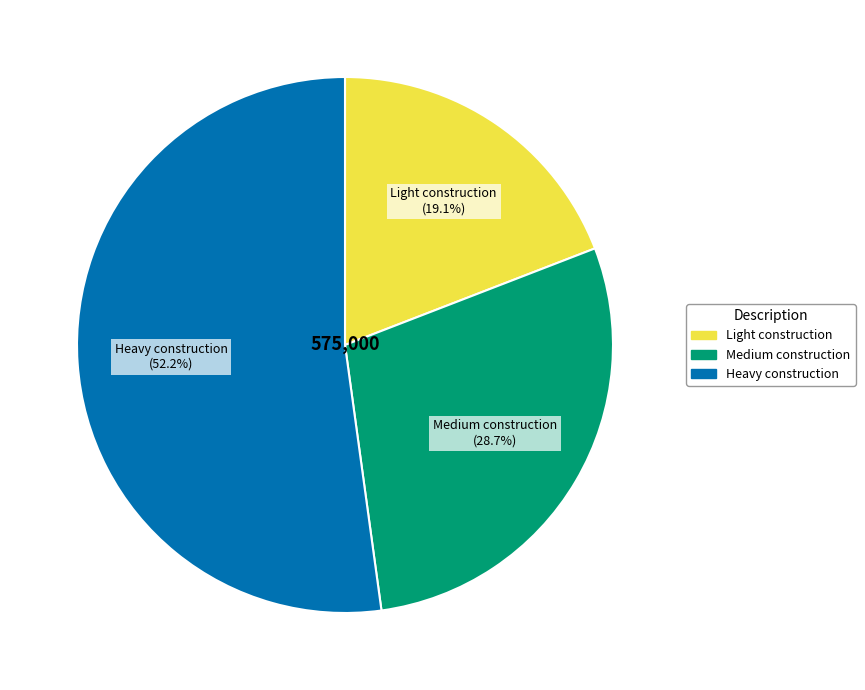

Combined, what portion of the pie is Light construction and Heavy construction?

71.3%